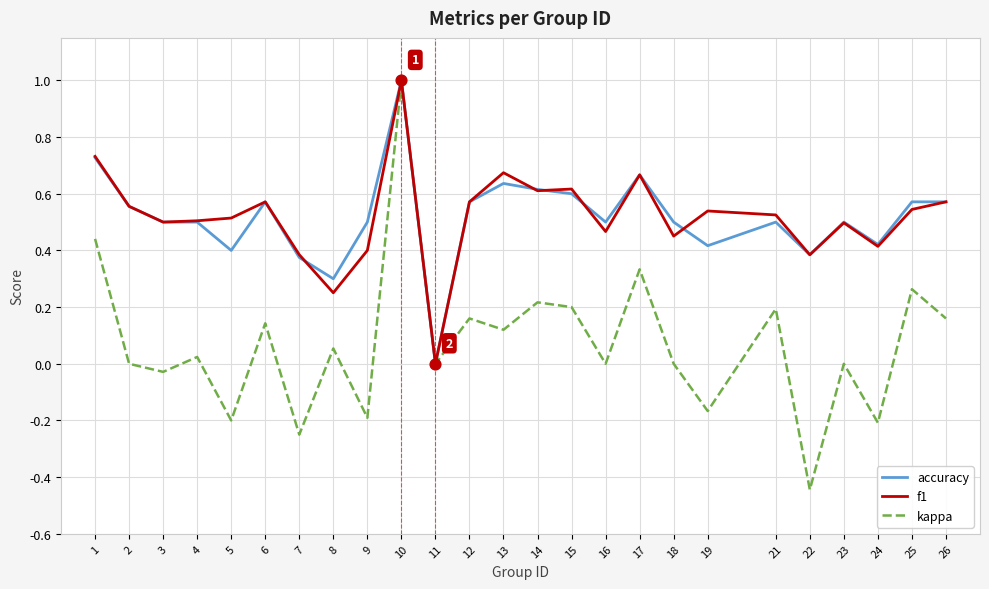

What are all the series names shown in the legend?

accuracy, f1, kappa